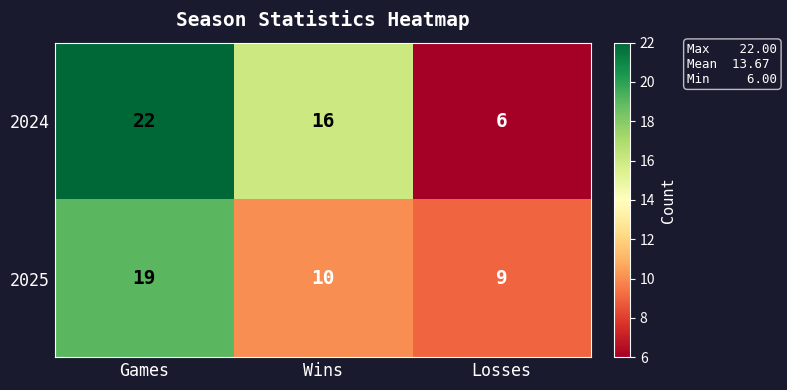

How many distinct data groups are displayed?

2